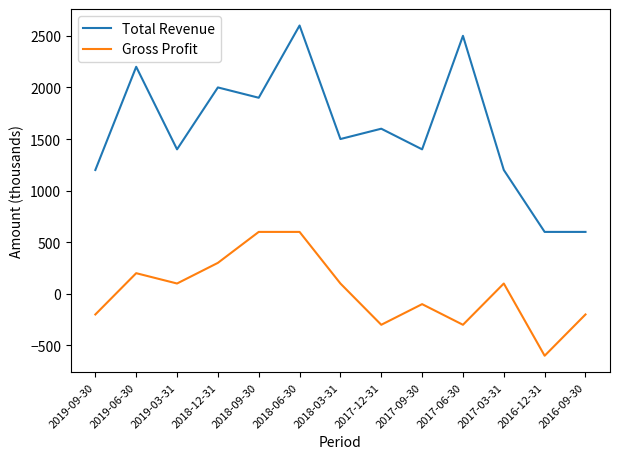

Which series has the widest spread of values?

Total Revenue